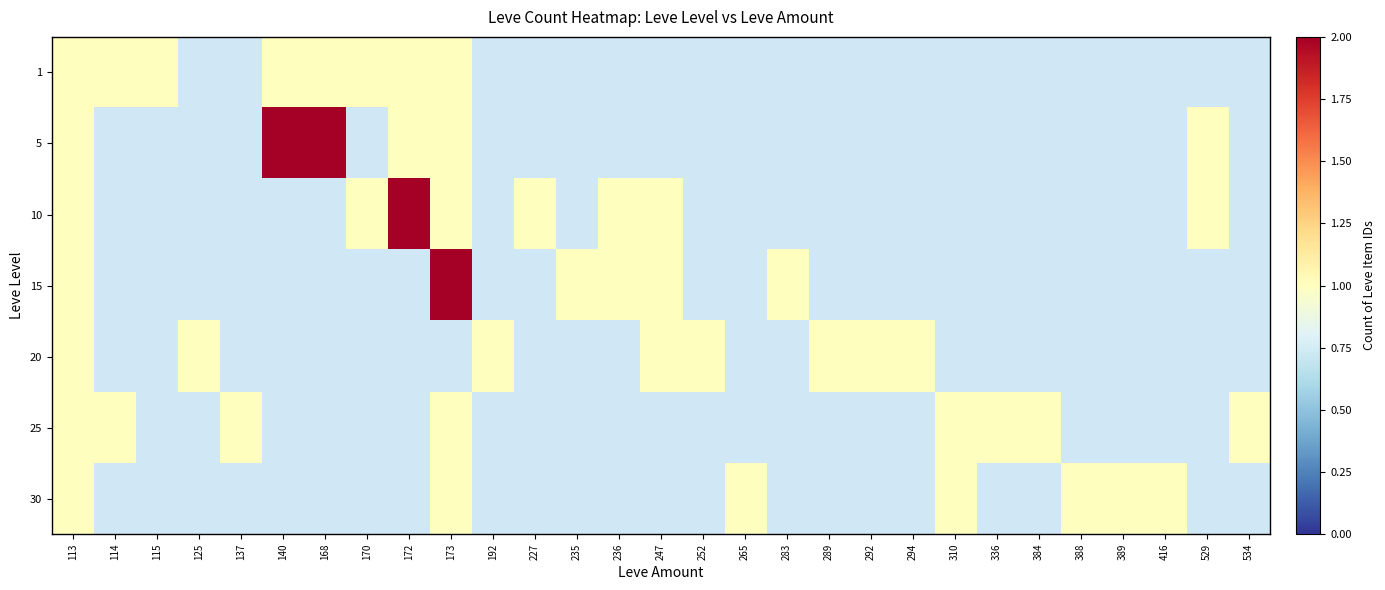

What is the minimum value shown in the chart?

1.0